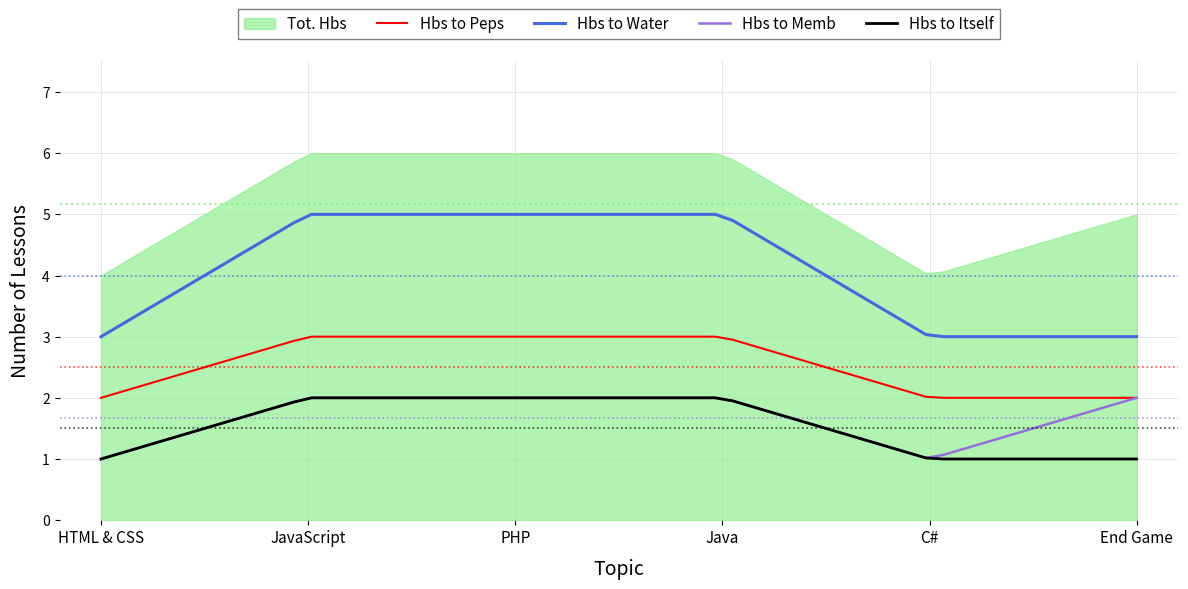

How many lines are shown in the chart?

5